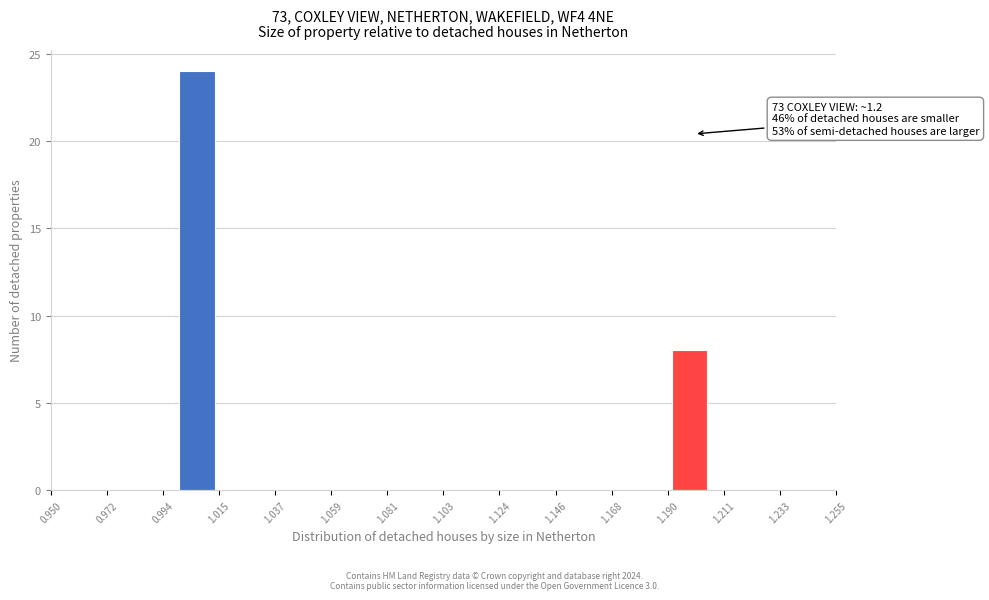

Read against the x-axis, roughly where is the centre of the tallest bar?

1.005